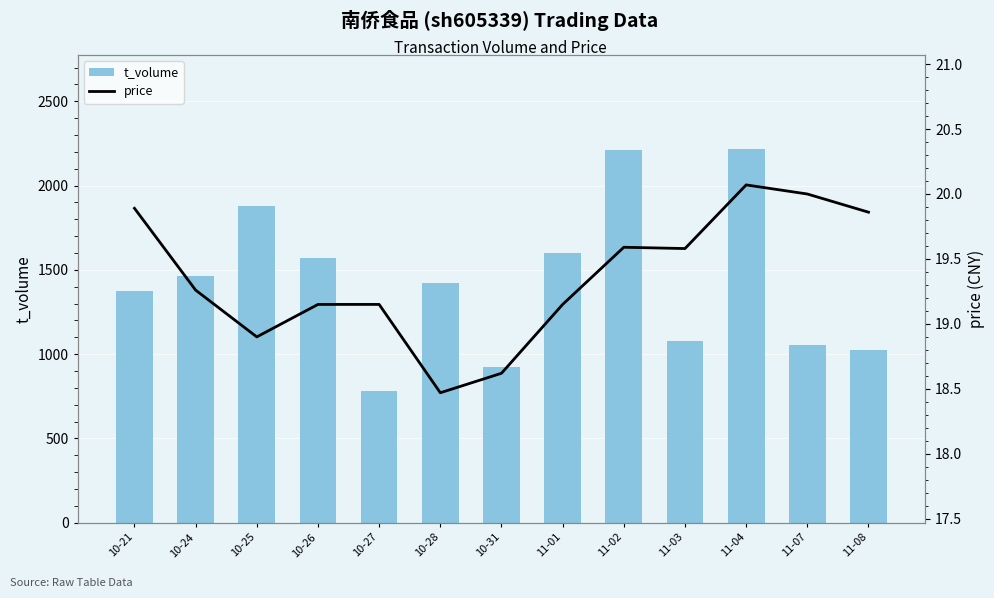

Rank the series by their maximum value, from lowest to highest.

price, t_volume